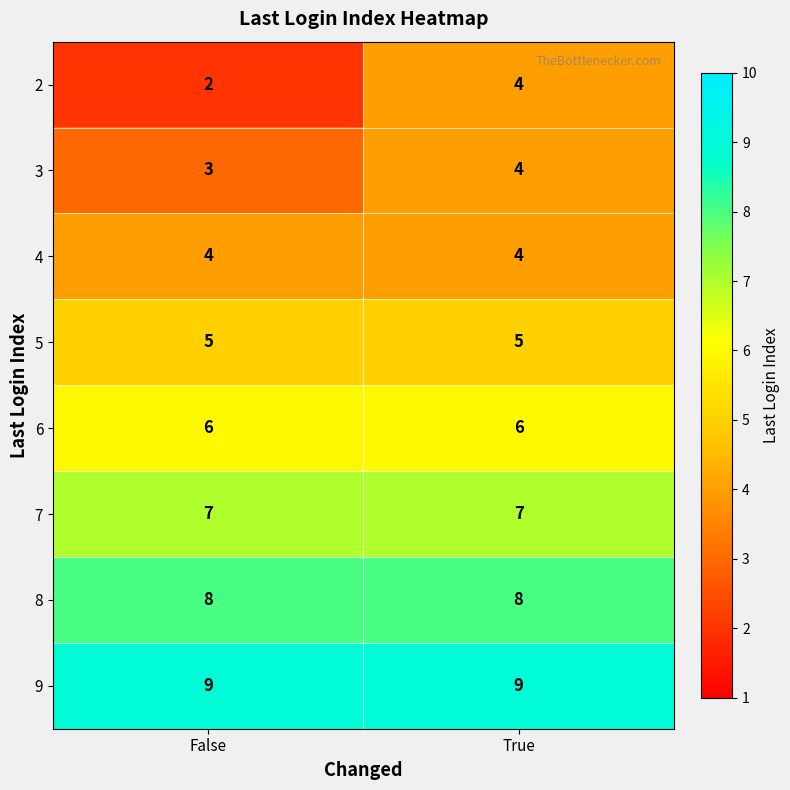

What is the highest value of the 2 series?

4